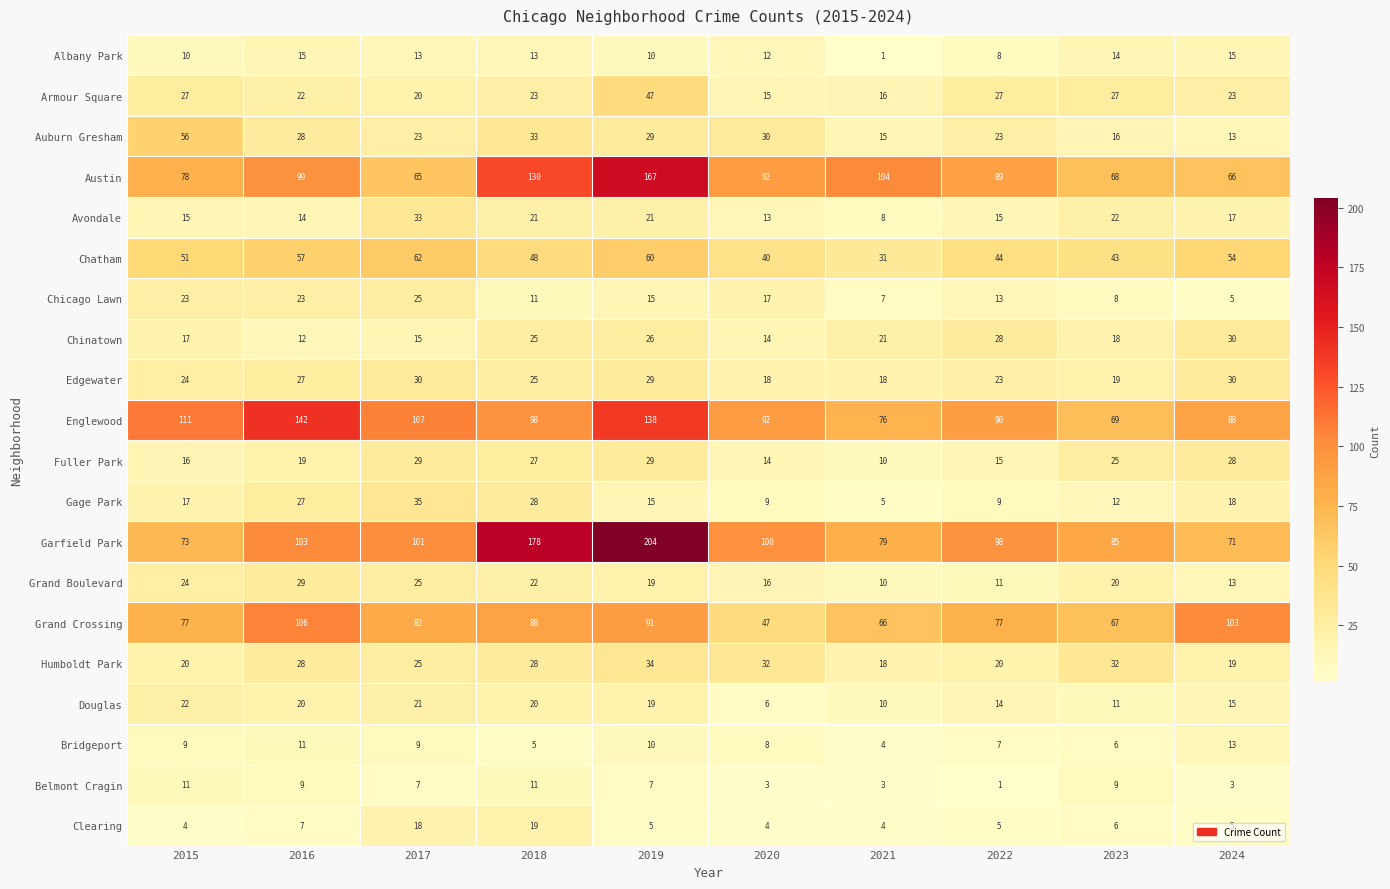

Count the number of categories in the chart.

10